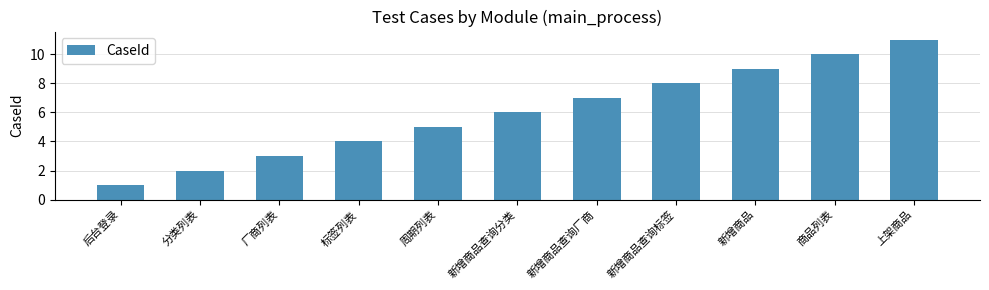

What is the difference between the values at 商品列表 and 厂商列表?

7